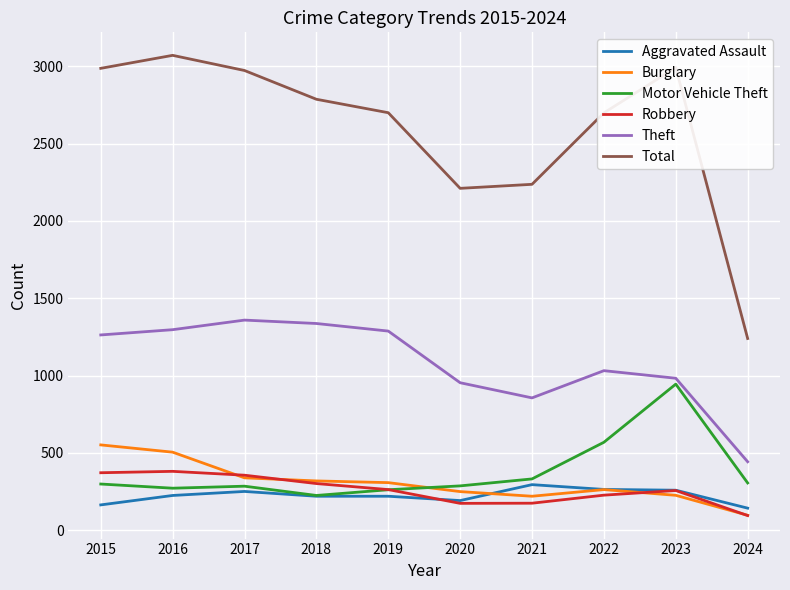

What are all the series names shown in the legend?

Aggravated Assault, Burglary, Motor Vehicle Theft, Robbery, Theft, Total